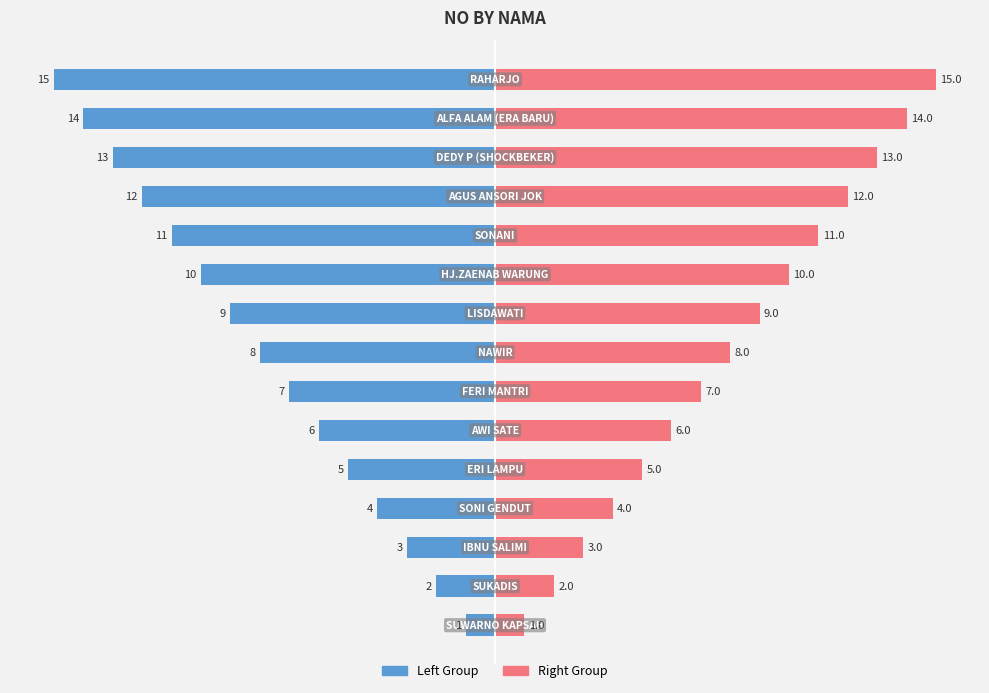

The Right Group series shows 6 at 12. True or false?

False